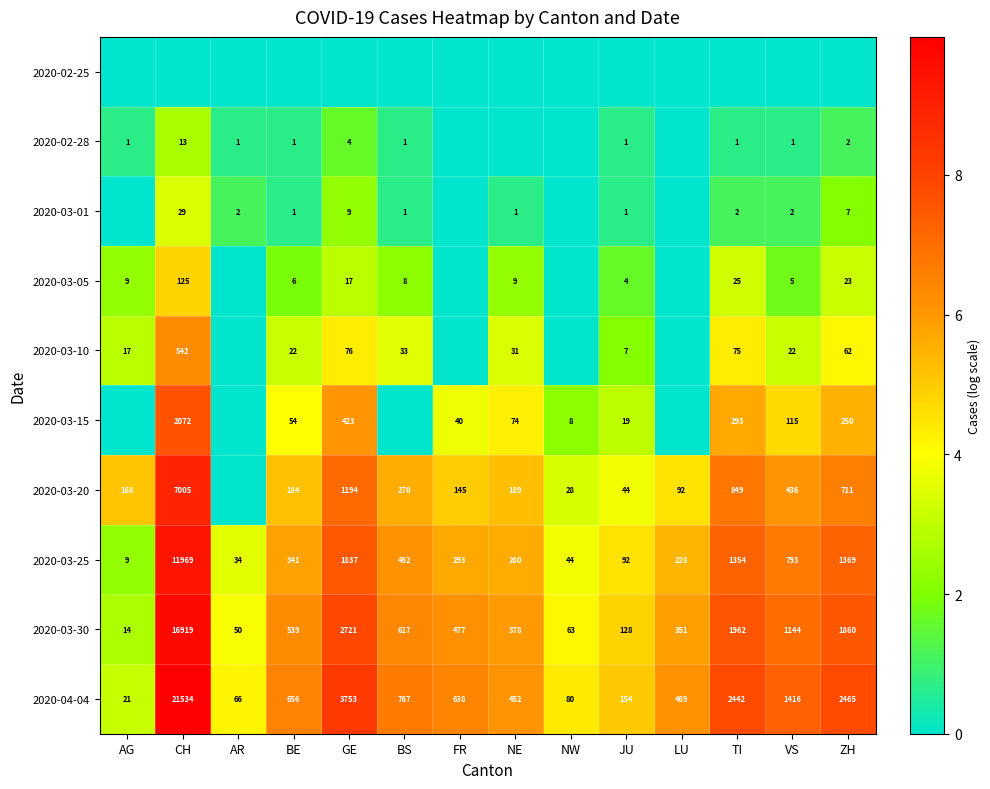

What is the total value across all series at JU?

26.3